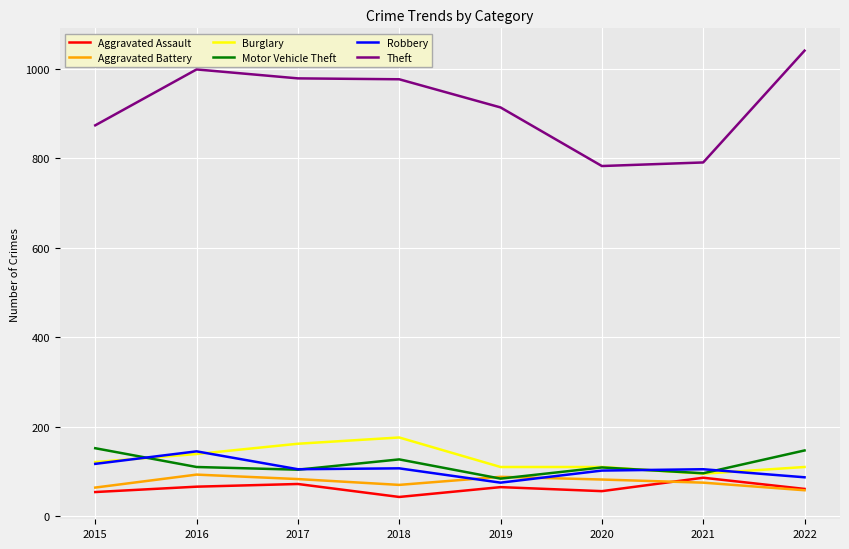

How many interior local valleys does the Aggravated Assault series have?

2